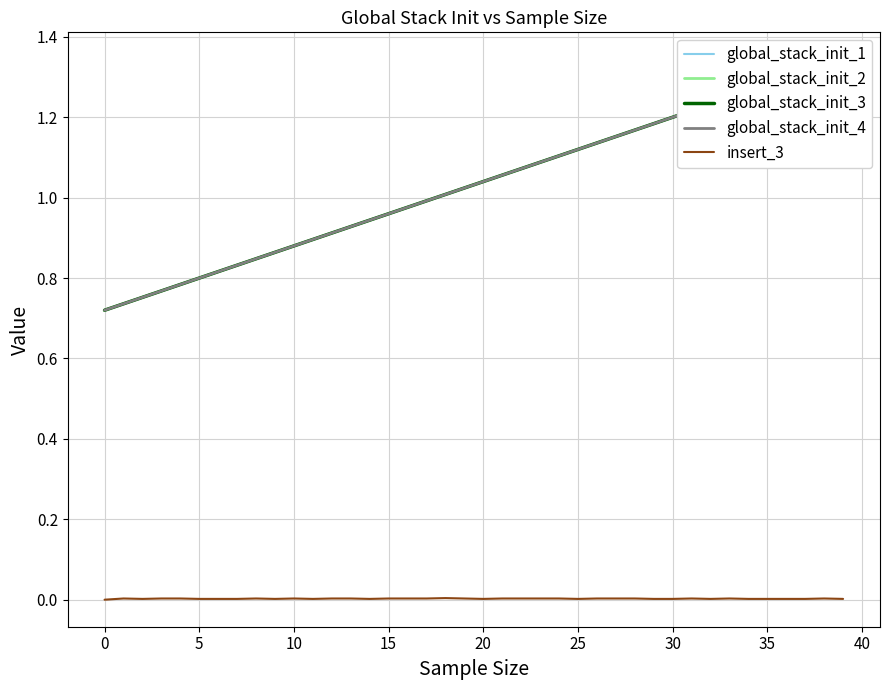

How many distinct data groups are displayed?

5